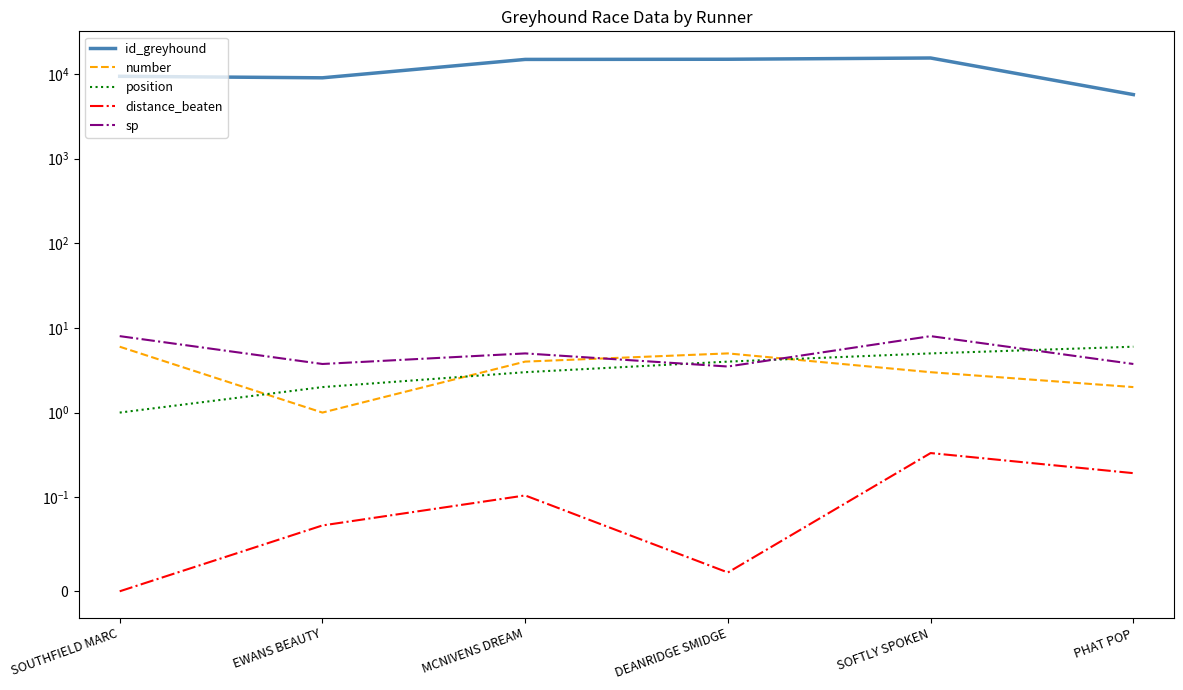

Is it true that id_greyhound equals 14852.0 at MCNIVENS DREAM?

True